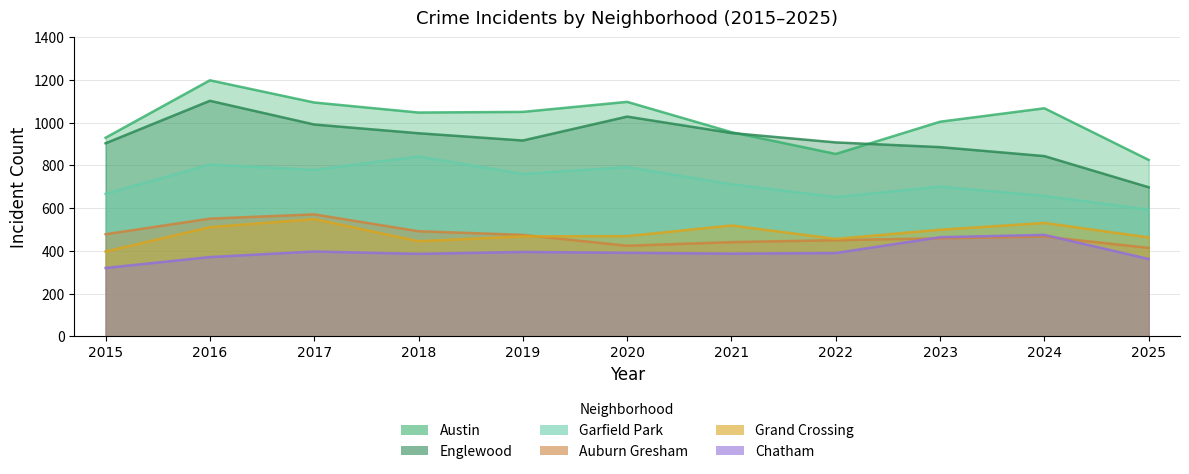

At how many categories does at least one series exceed 1146?

1